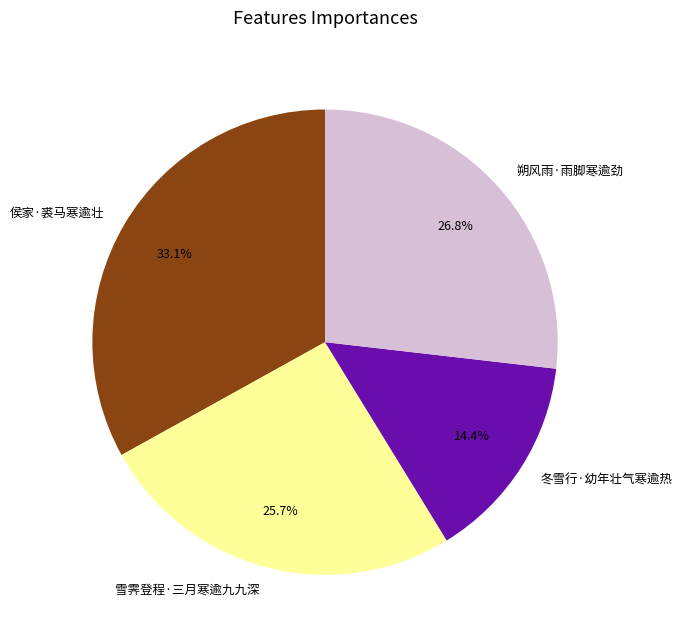

What is the ratio of the value at 朔风雨·雨脚寒逾劲 to the value at 侯家·裘马寒逾壮?

0.8